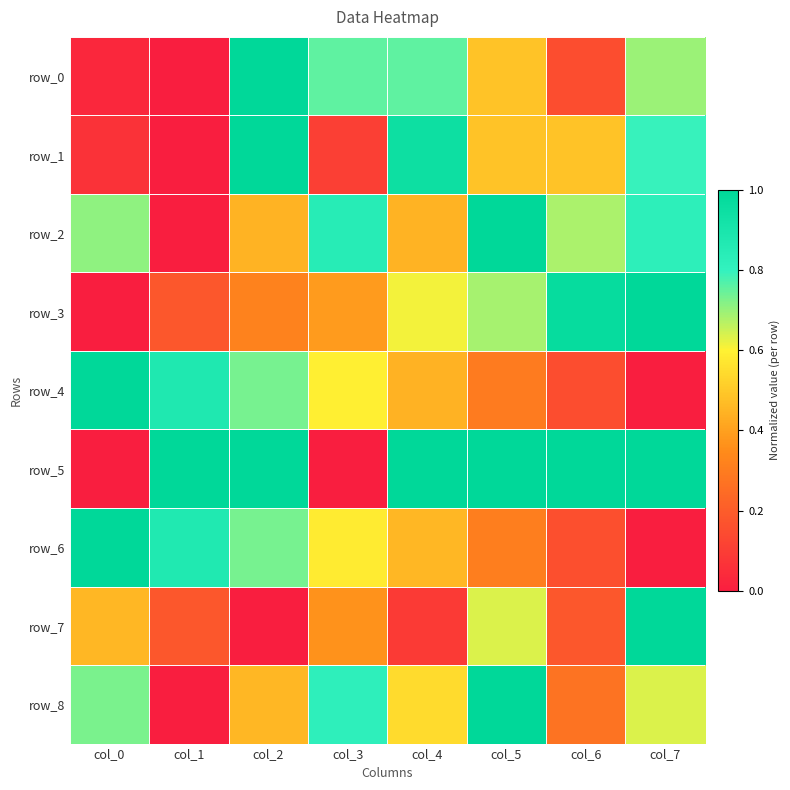

What is the sum of the row_2 values at col_2 and col_6?

1.1